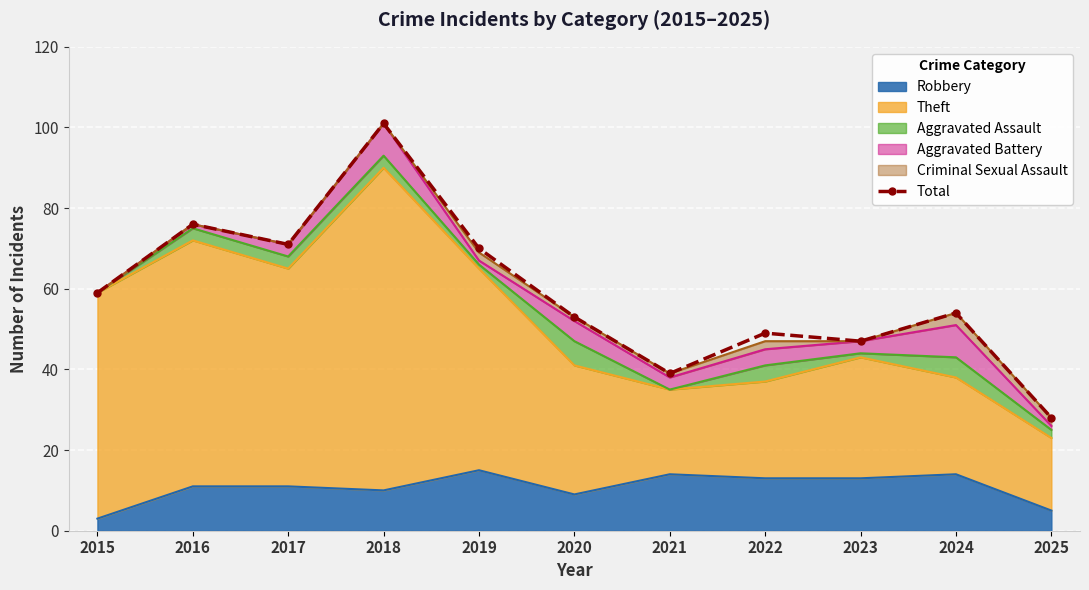

Approximately how many times larger is the value at 2019 compared to 2024?

1.3